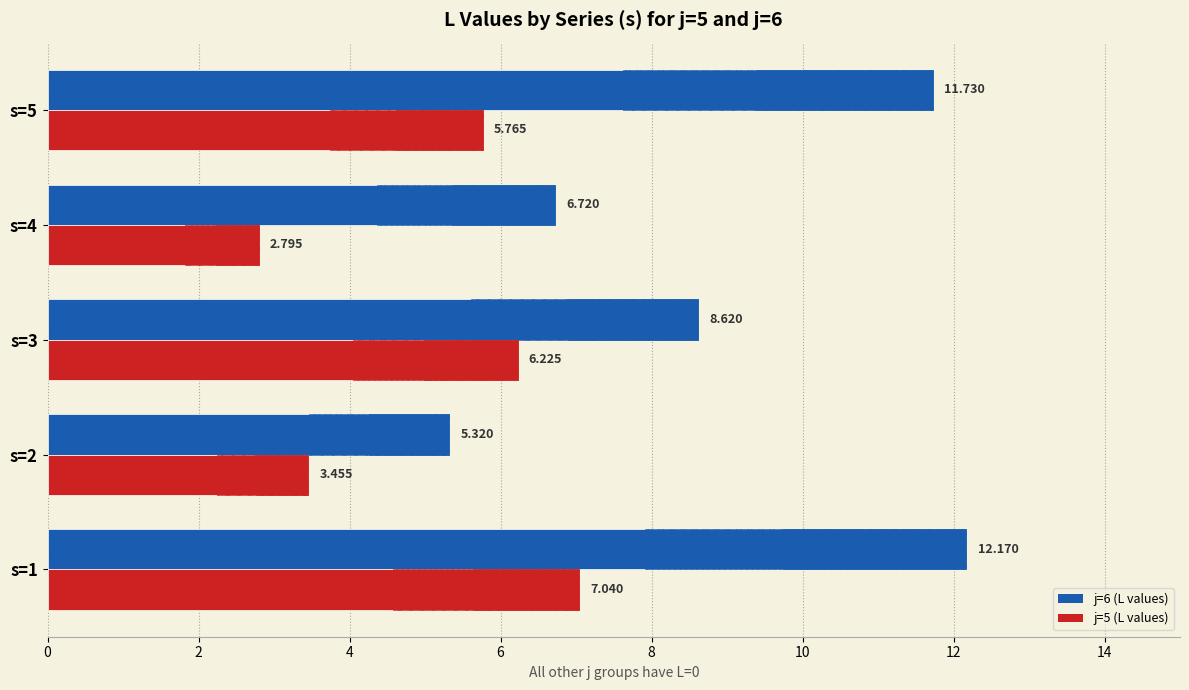

What position from the right is 4?

2